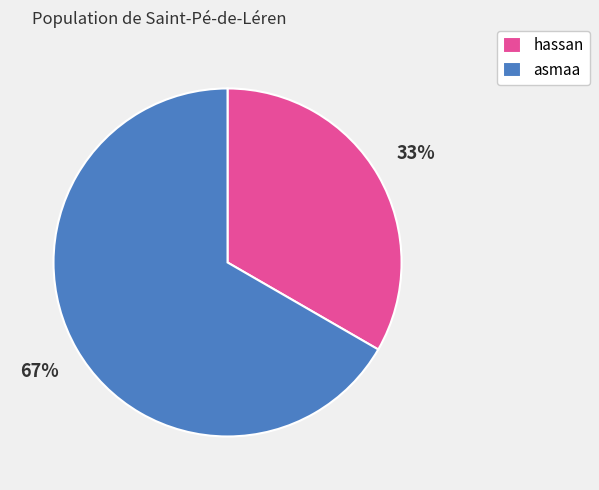

Combined, do asmaa and hassan account for over 50%?

Yes